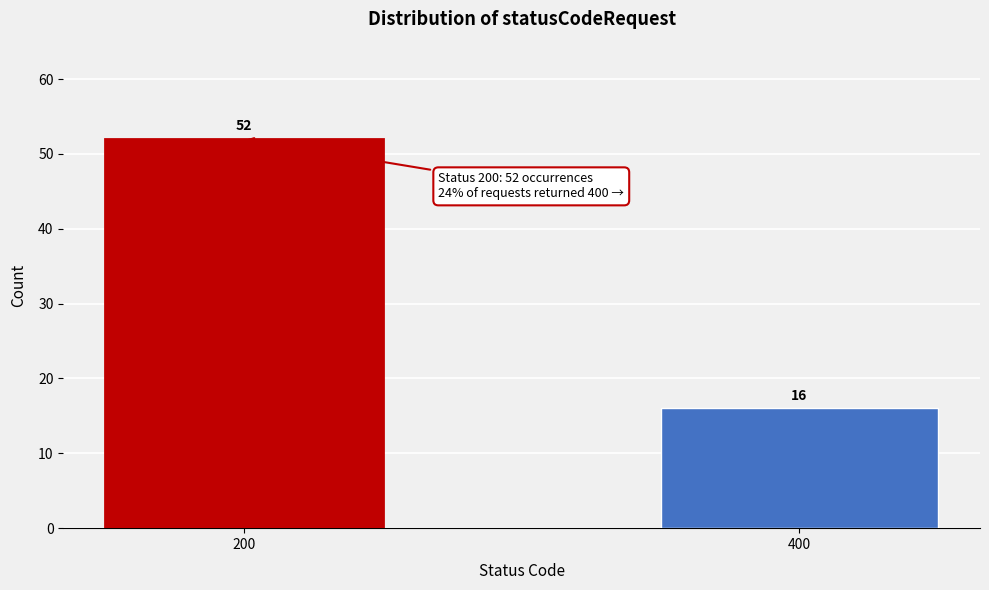

Reading left to right, extract all data points from this chart.

52	16